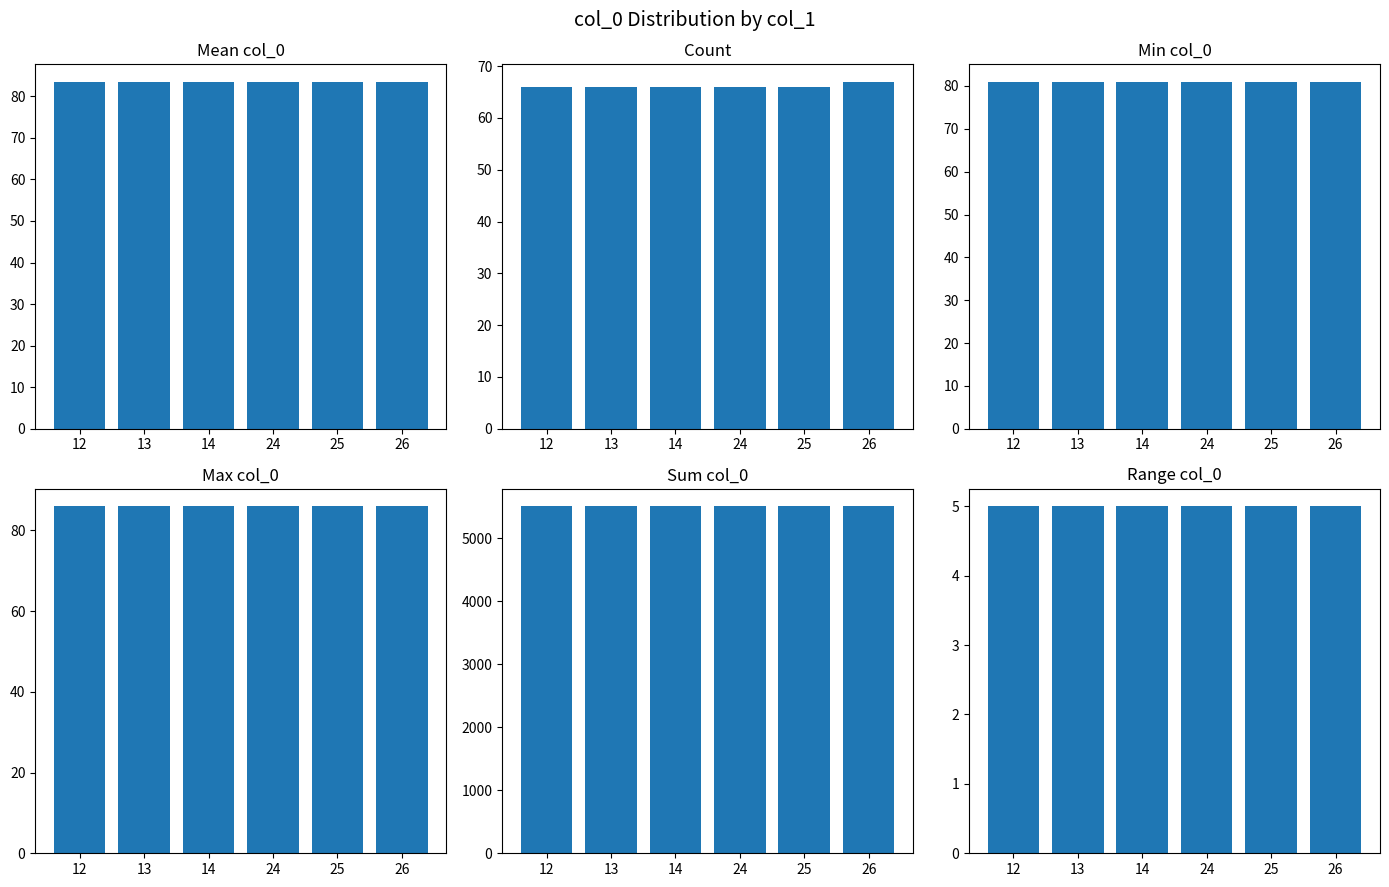

Are the bars grouped side by side (vs. stacked)?

Yes